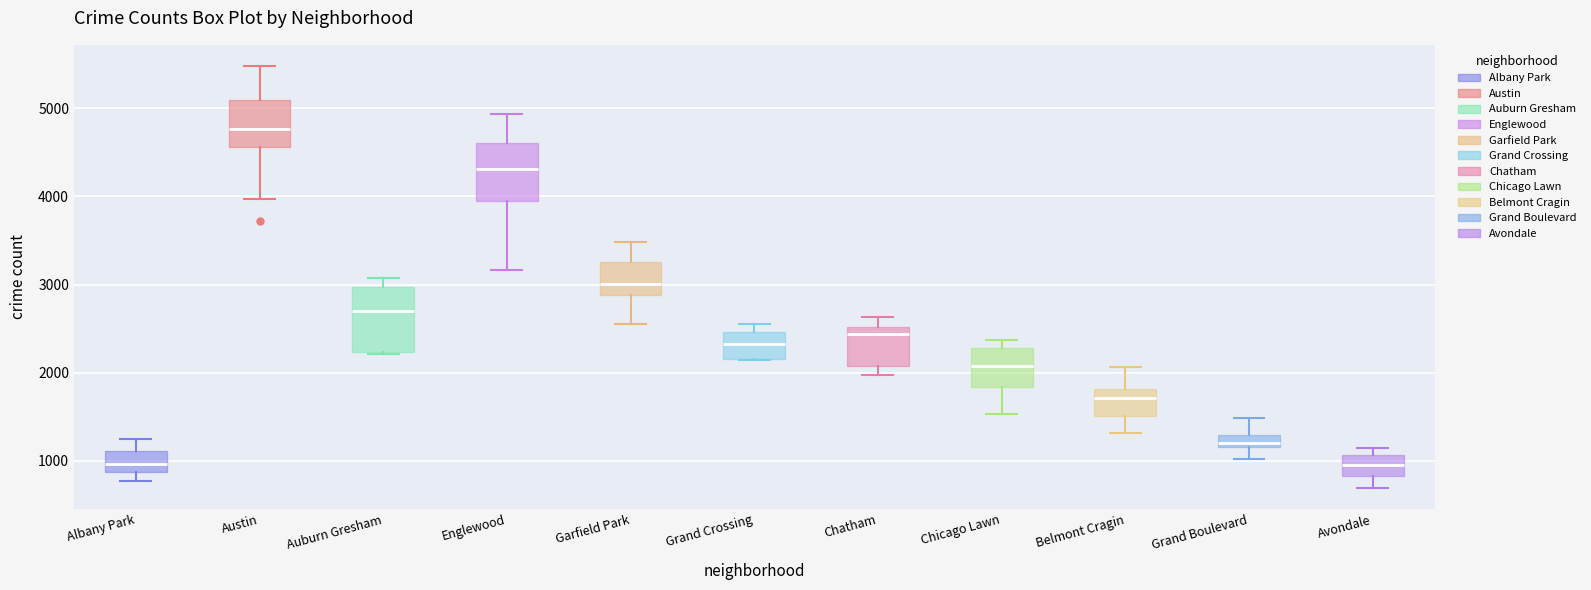

Where does the median line of the box for Chicago Lawn sit on the y-axis? The values are not printed on the chart, so give them approximately, as read against the axis.

2100